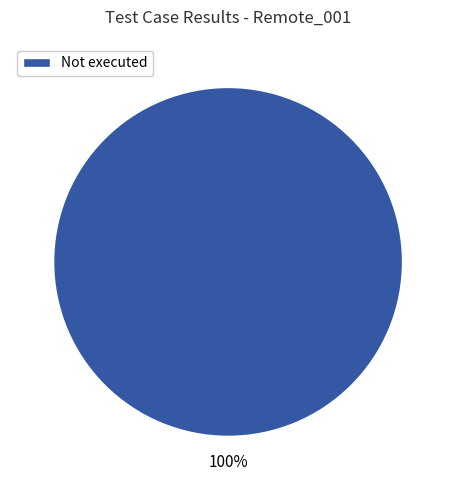

Is Not executed the majority of the pie?

Yes